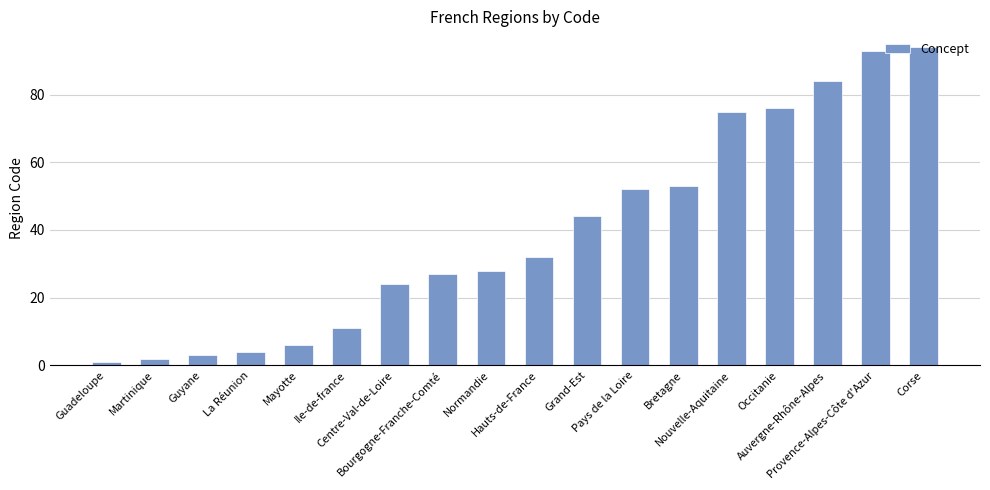

Rank the categories by value from highest to lowest.

Corse, Provence-Alpes-Côte d'Azur, Auvergne-Rhône-Alpes, Occitanie, Nouvelle-Aquitaine, Bretagne, Pays de la Loire, Grand-Est, Hauts-de-France, Normandie, Bourgogne-Franche-Comté, Centre-Val-de-Loire, Ile-de-france, Mayotte, La Réunion, Guyane, Martinique, Guadeloupe